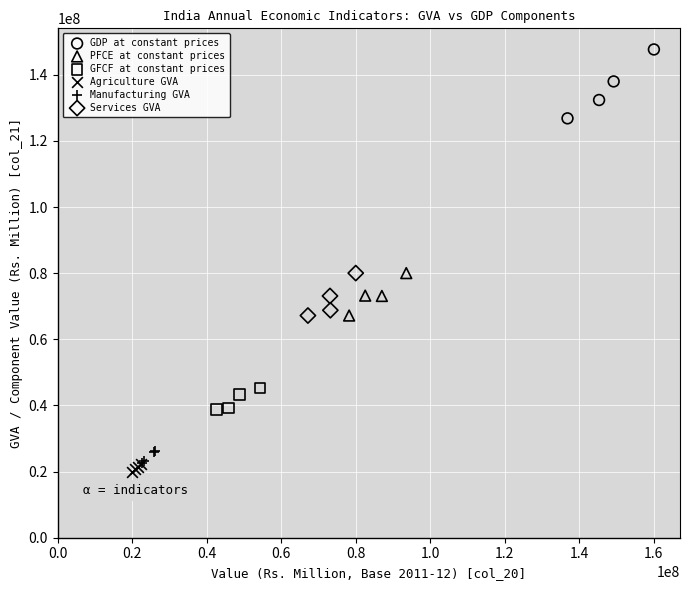

Which series has the widest spread of Y values?

GDP at constant prices